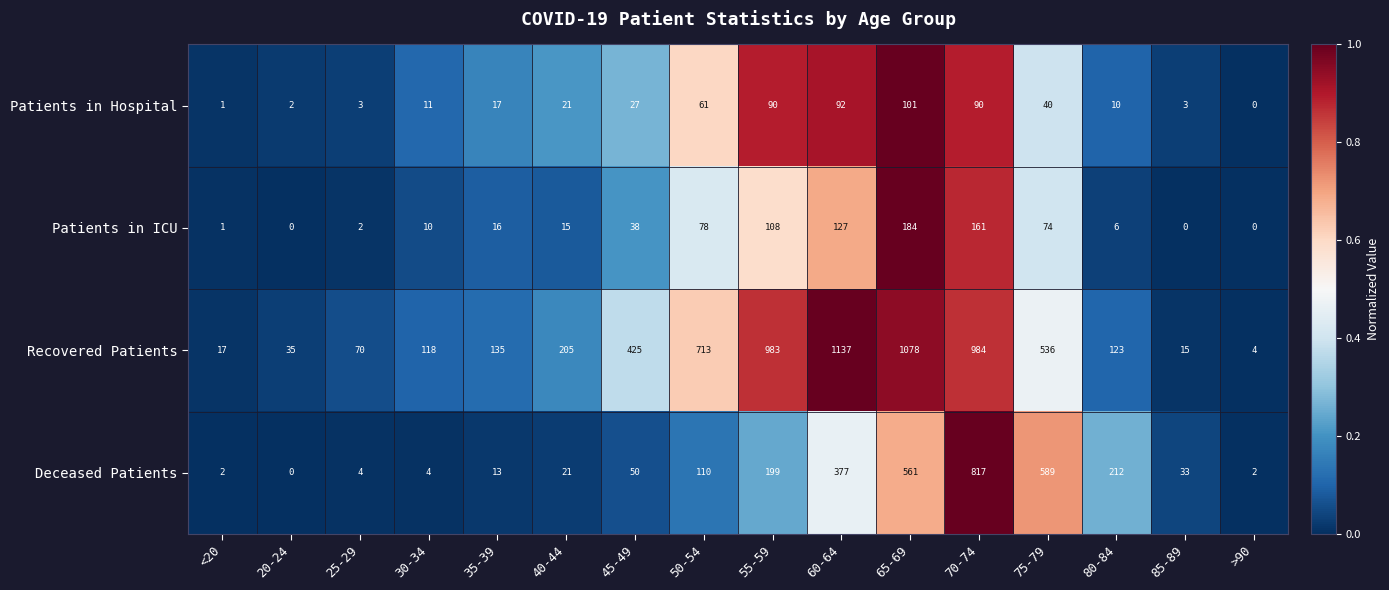

Which series has the widest spread of values?

Recovered Patients